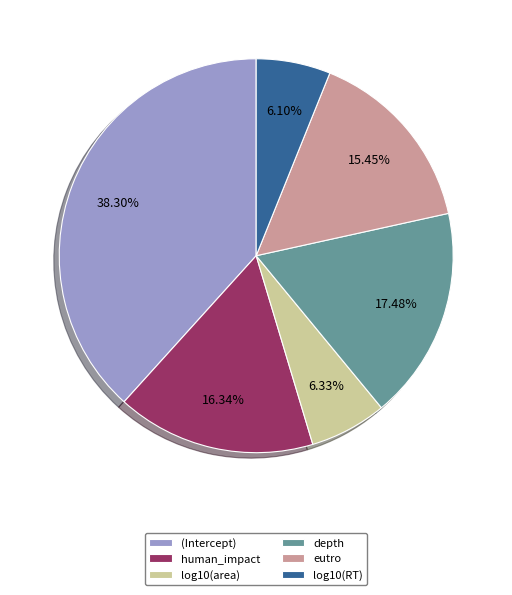

To the nearest percent, what portion does eutro represent?

15%